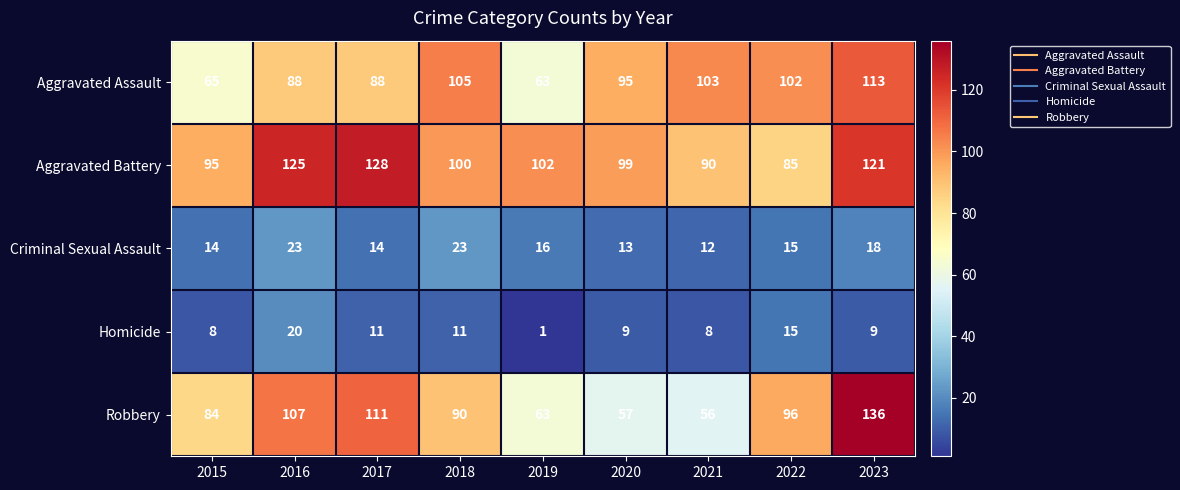

How many categories are shown in the chart?

9